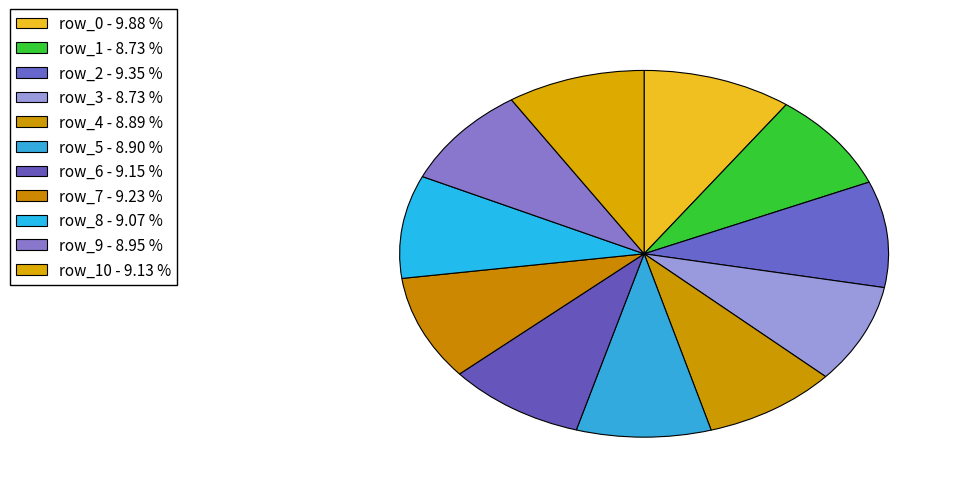

What is the smallest slice in the pie chart?

row_1